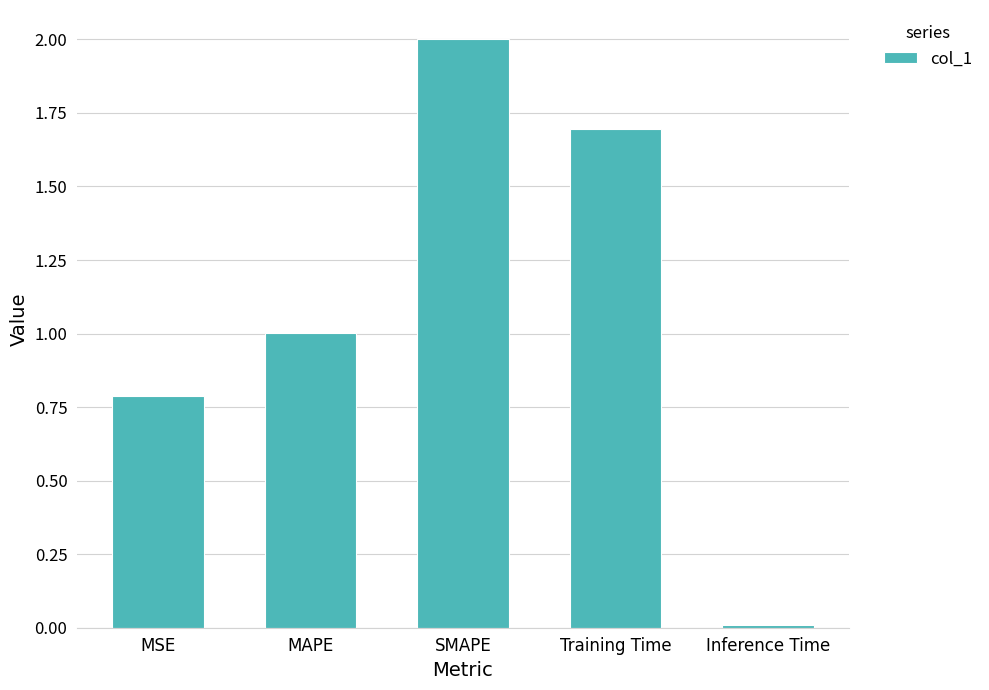

What is the change in value from MSE to SMAPE?

+1.2